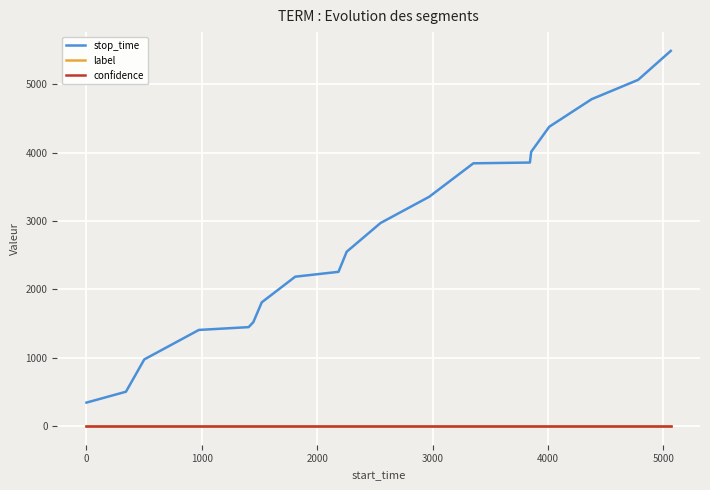

True or false: stop_time and label cross at least once.

False